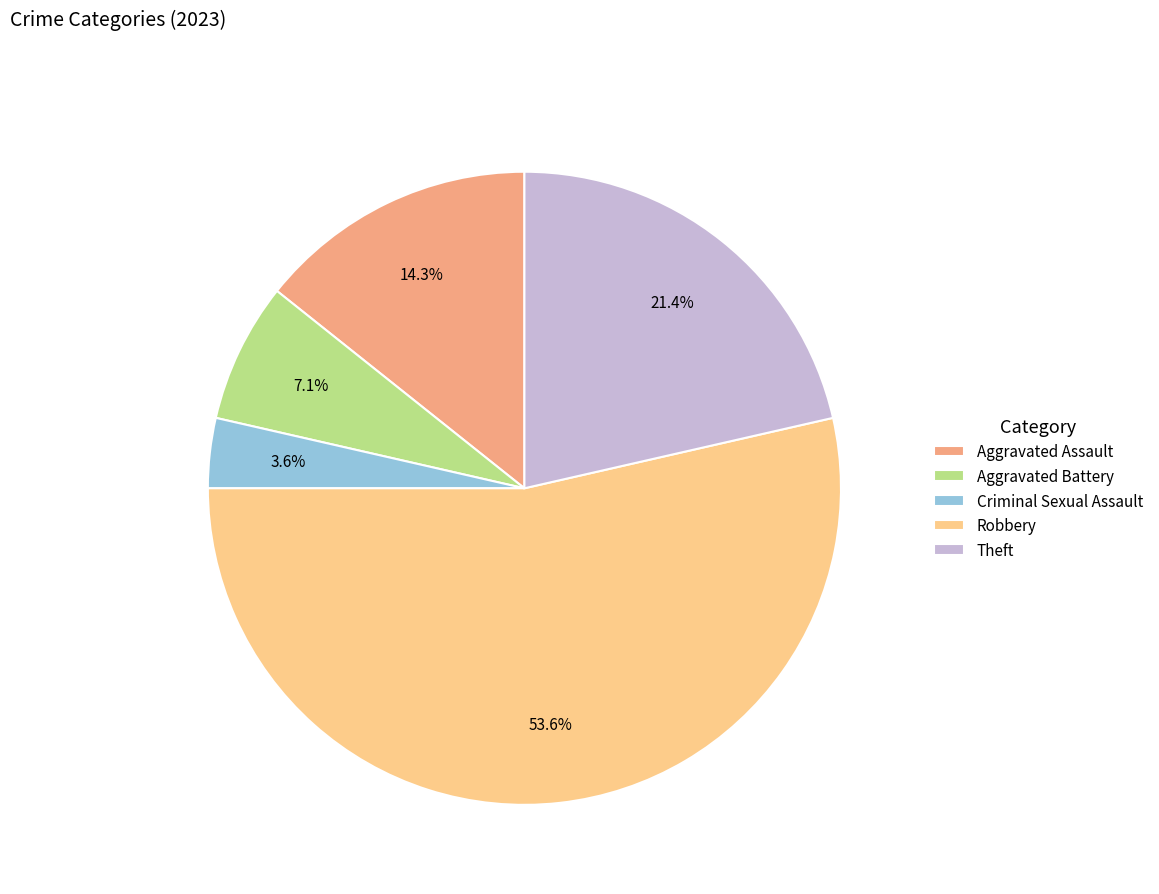

To the nearest percent, what is the average slice percentage?

20%